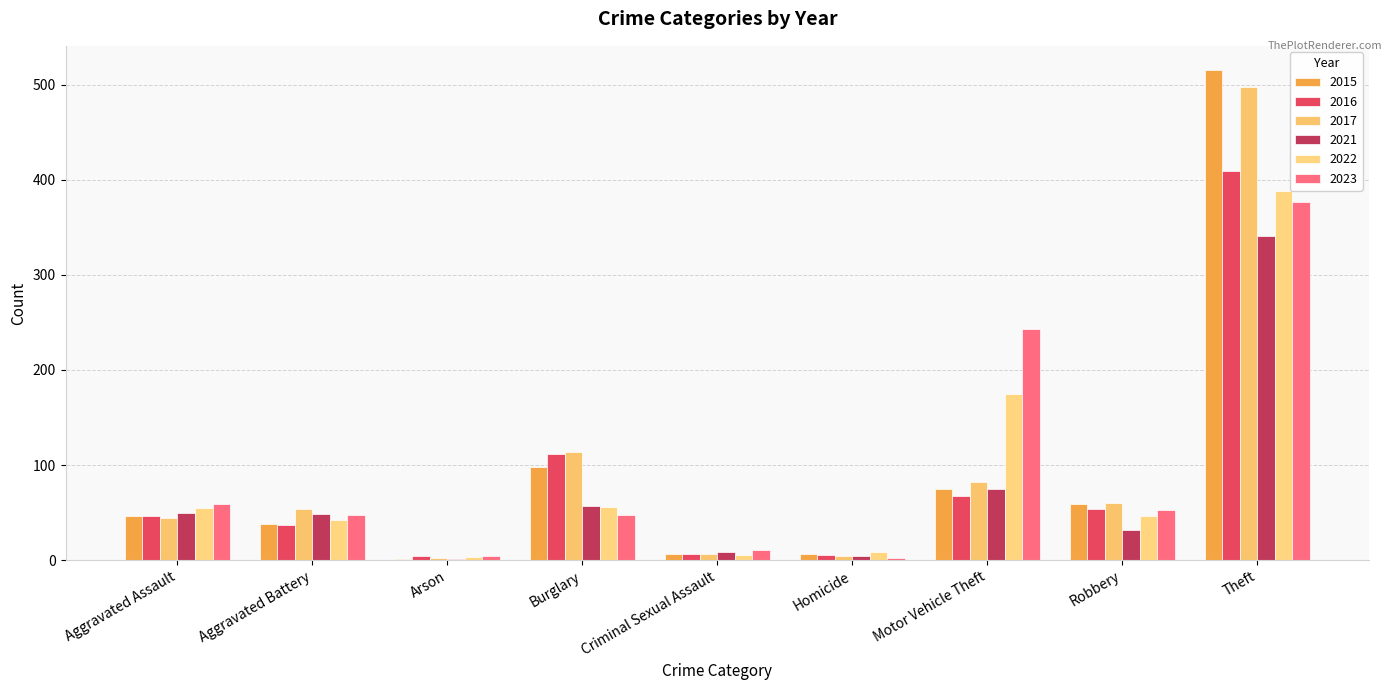

What is the sum of the 2021 values at Homicide and Motor Vehicle Theft?

79